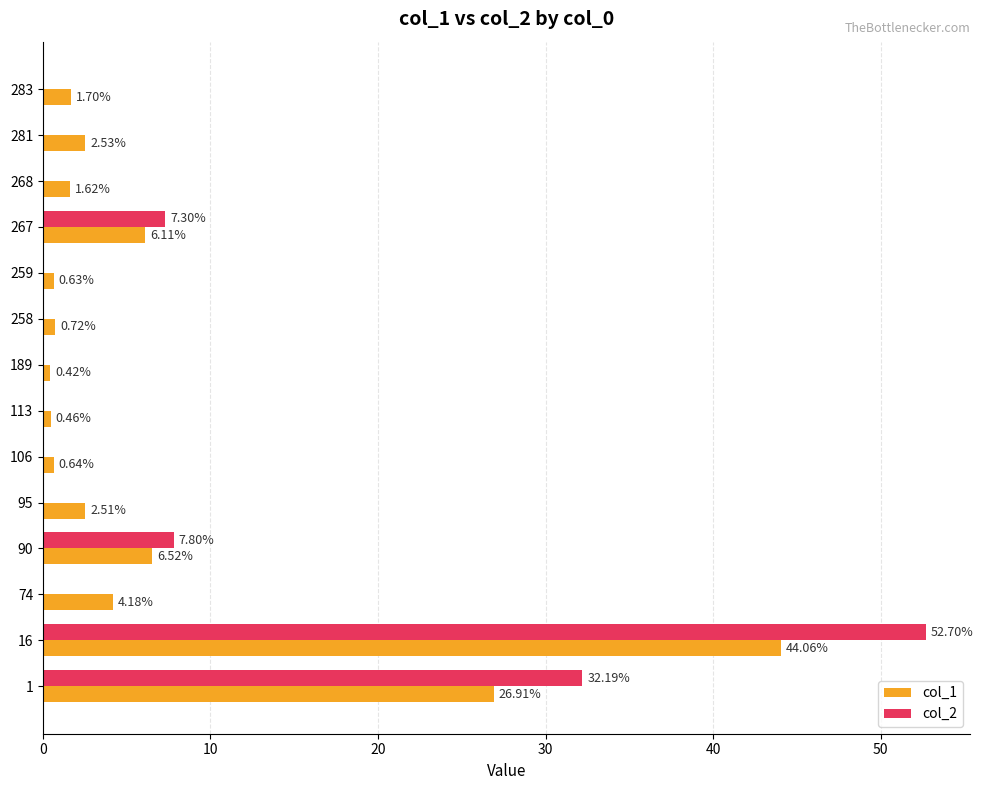

What is the sum of the col_1 values at 1 and 281?

29.4